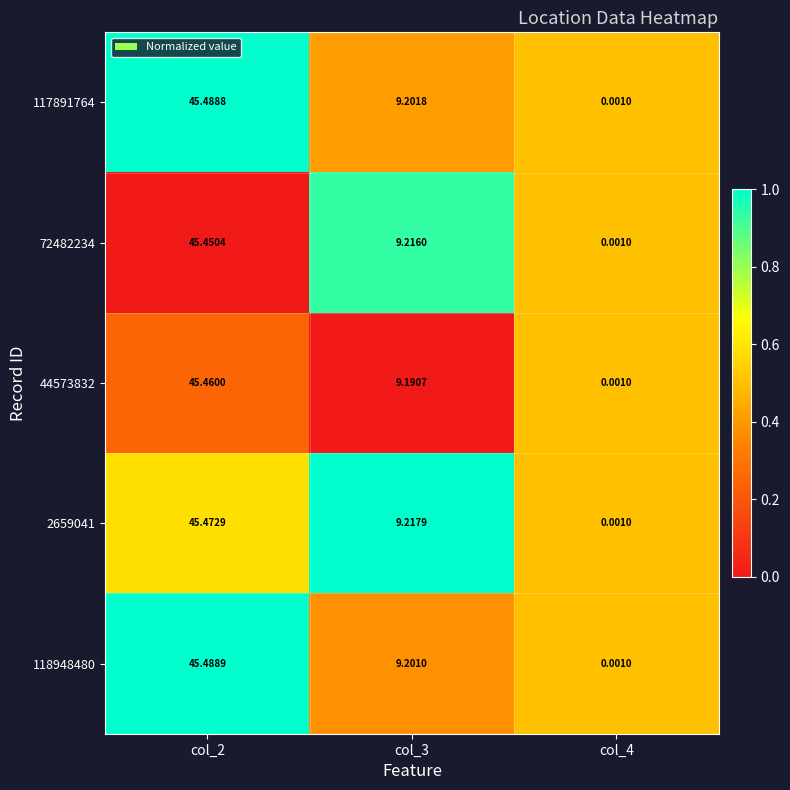

How many values in the 117891764 series exceed 9?

2